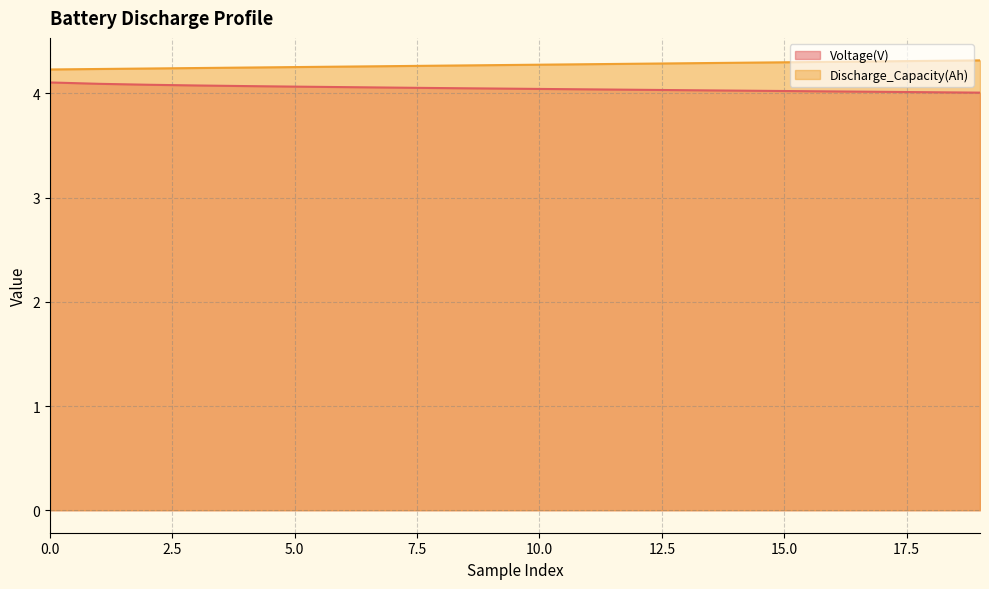

What is the difference between the highest and lowest values at 0.0?

0.1